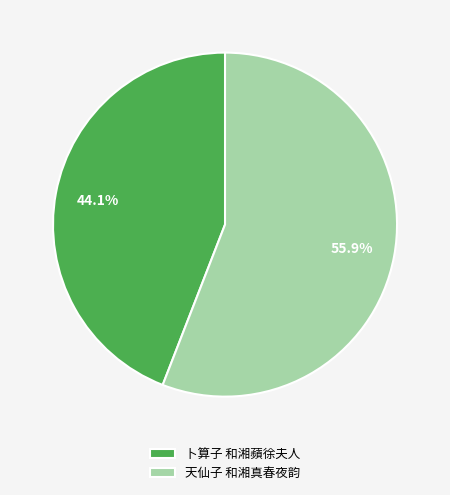

How many slices are in this pie chart?

2